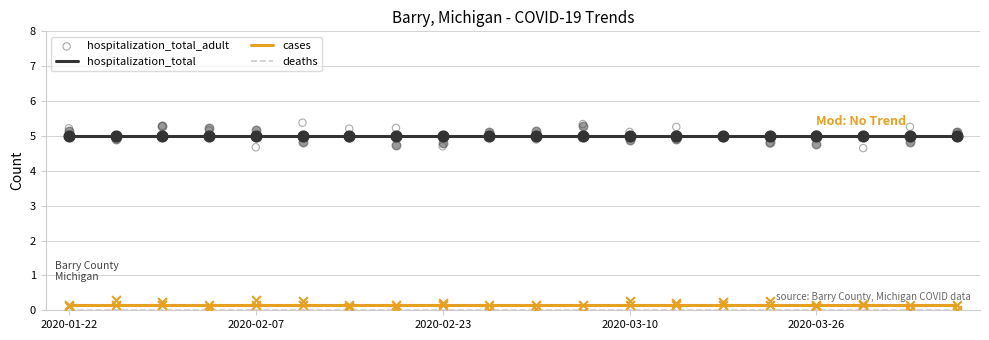

Is the value of hospitalization_total_adult at 2020-03-10 greater than the value of deaths at 12?

Yes